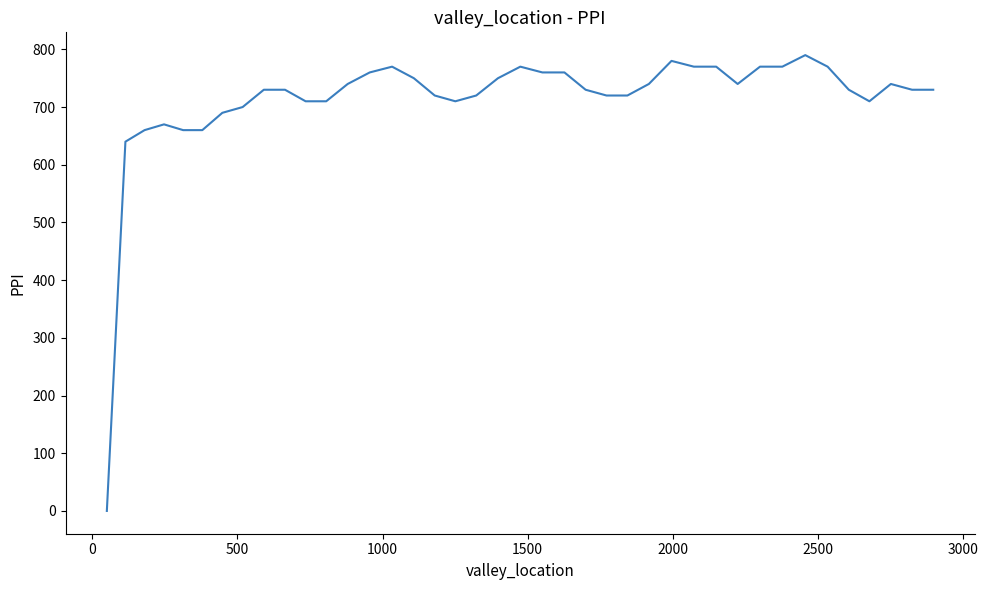

Count the number of data series in this chart.

1